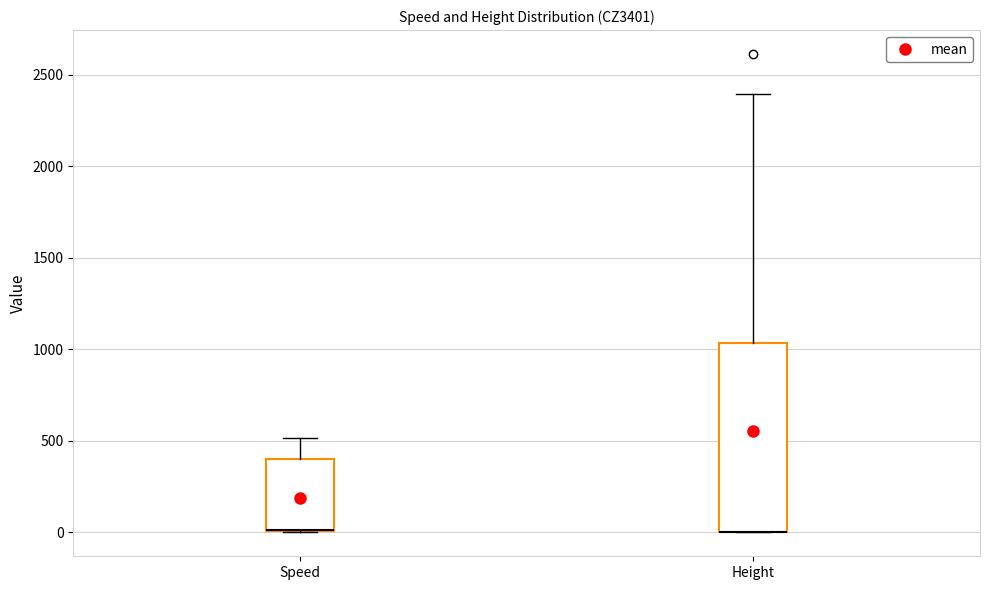

Reading left to right, read every box against the y-axis: the position of its median line, the range the box covers, and the ends of its whiskers. The values are not printed on the chart, so give them approximately, as read against the axis.

Speed: median 0 (drawn on the box's lower edge), box 0 to 400, whiskers 0 to 500
Height: median 0 (drawn on the box's lower edge), box 0 to 1050, whiskers 0 to 2400